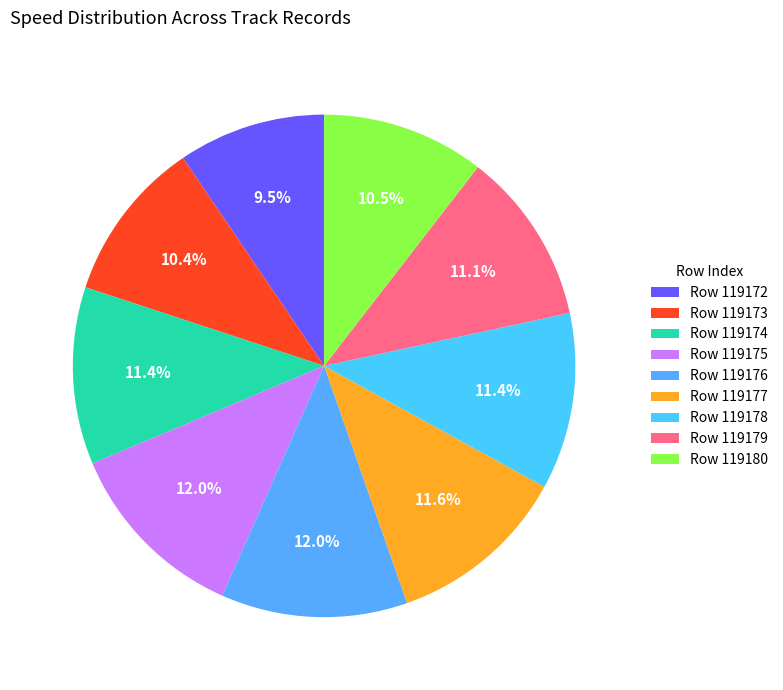

How many segments does this pie chart have?

9